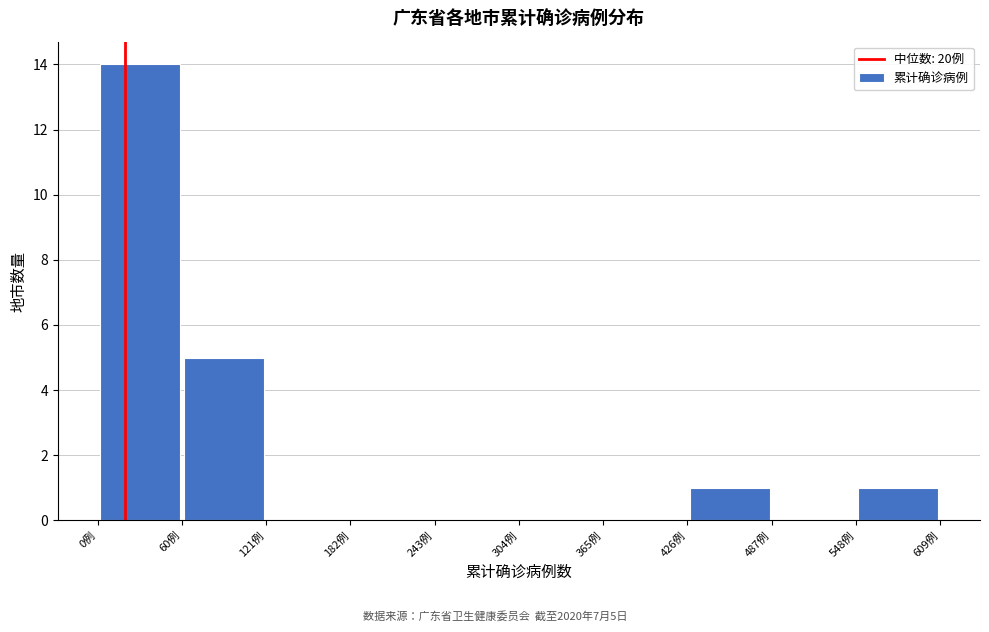

Over which range of the x-axis is the bar tallest?

0 to 60